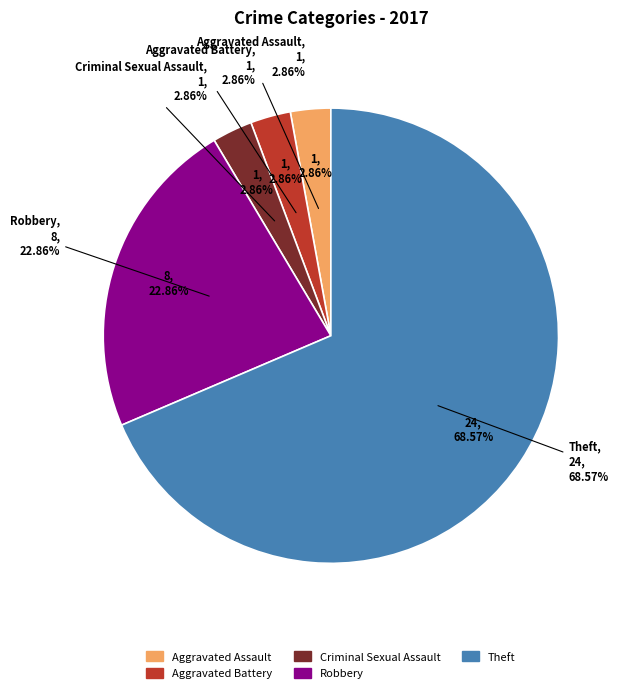

To the nearest percent, what portion does Theft represent?

69%